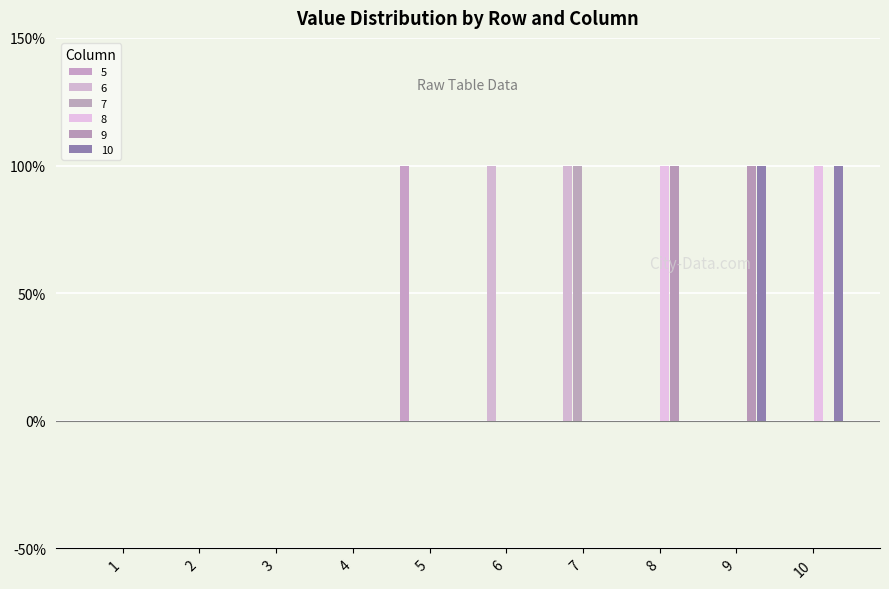

Between 4 and 8, which is larger?

4